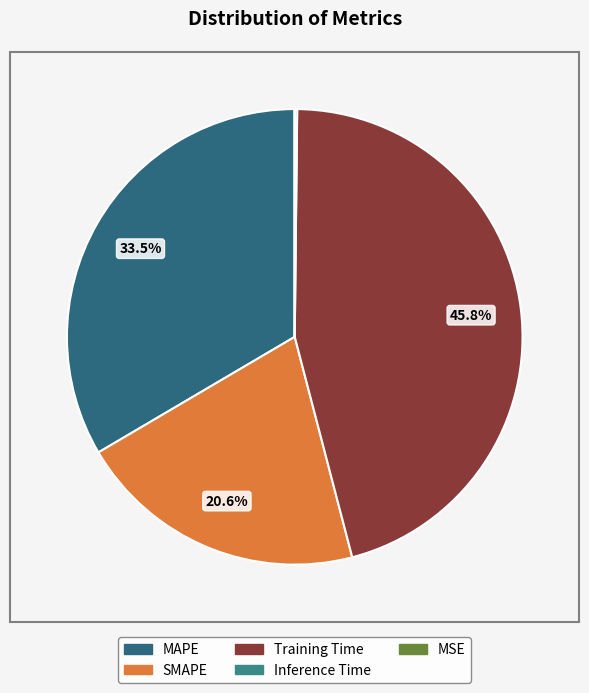

Do MSE and MAPE together represent more than half of the pie?

No